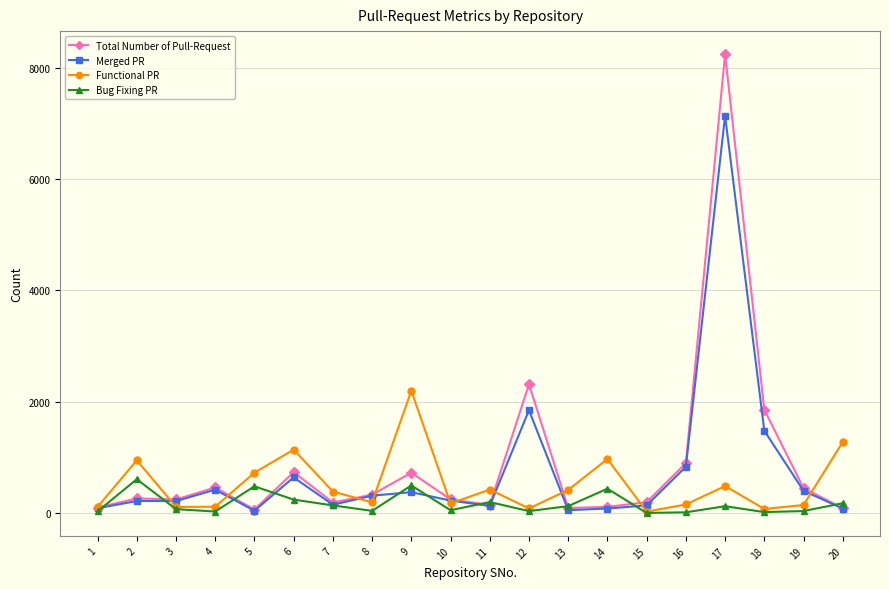

Is this an area chart (filled region under the line)?

No